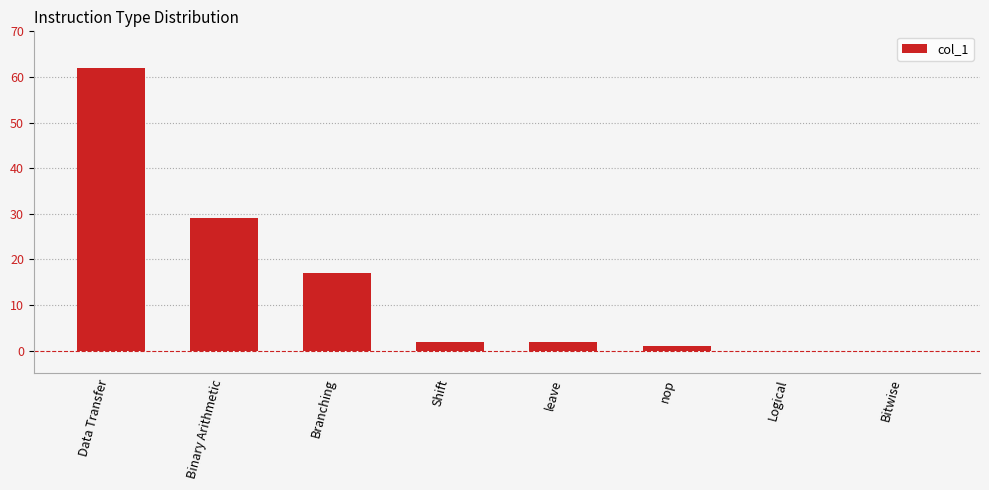

Which label corresponds to the largest value in the chart?

Data Transfer